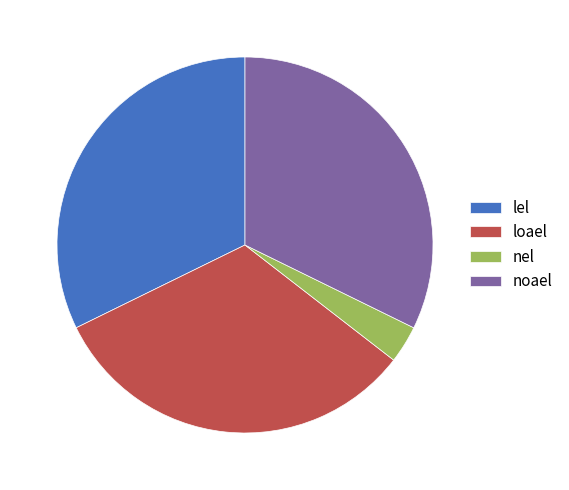

True or false: loael accounts for 32% of the total.

True